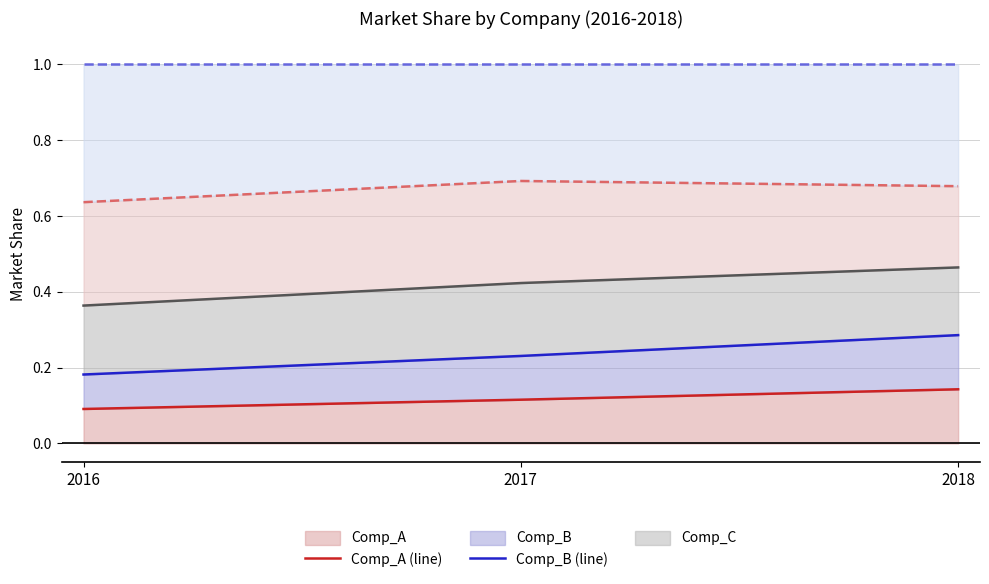

How many data points does each series have?

3